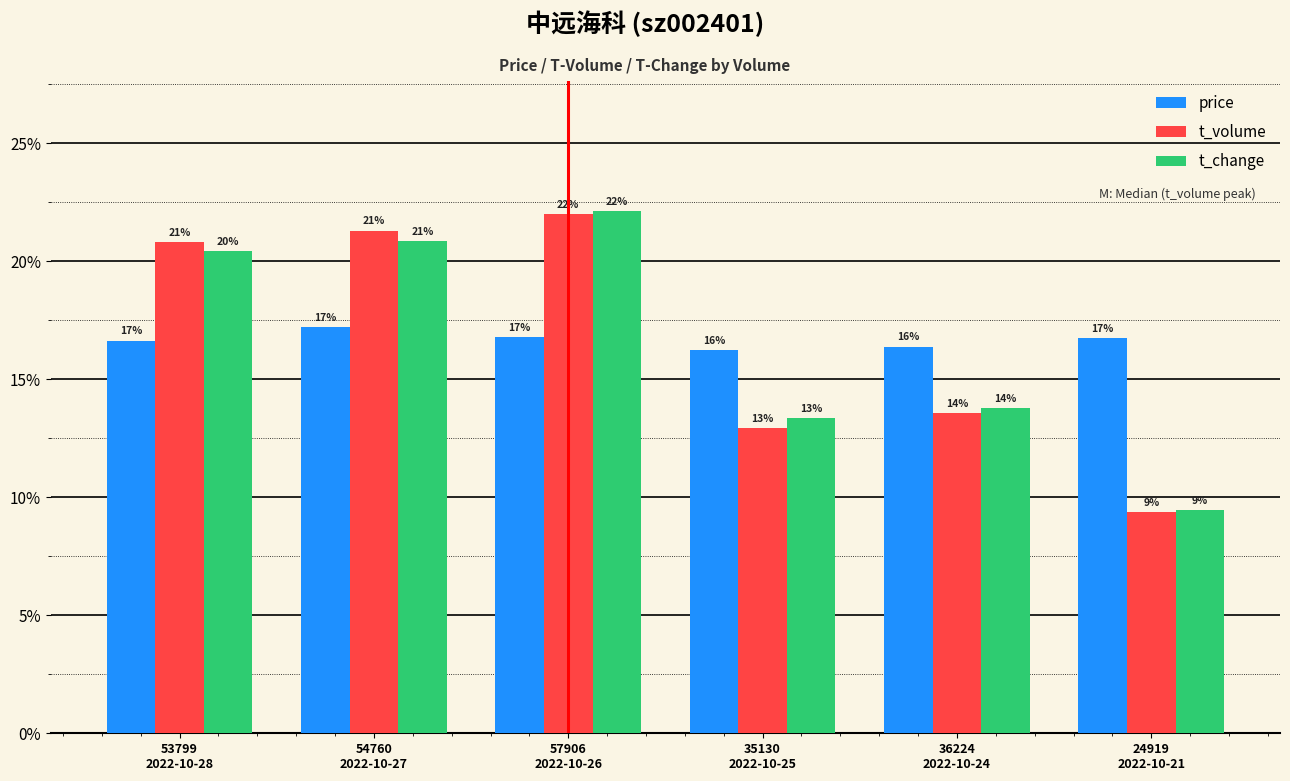

Which series has the largest range (max minus min)?

t_change